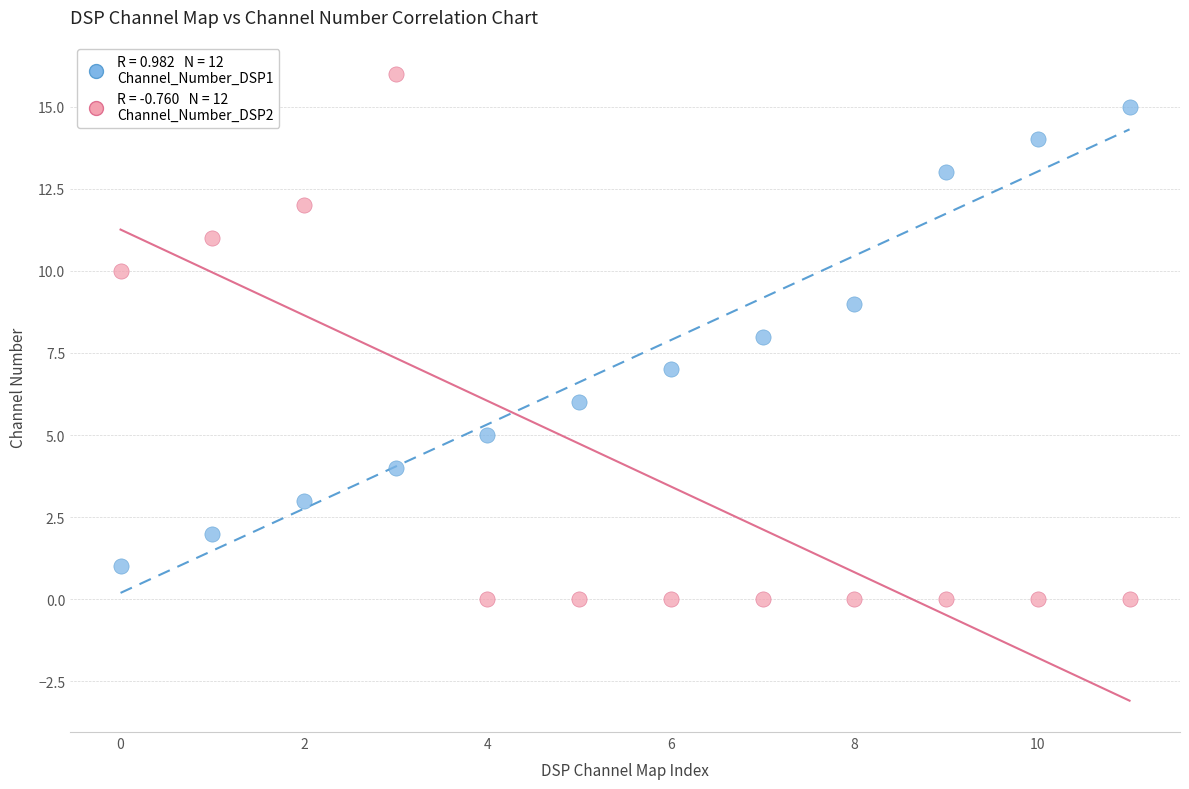

Across all data points, what is the range of Y values (max minus min)?

16